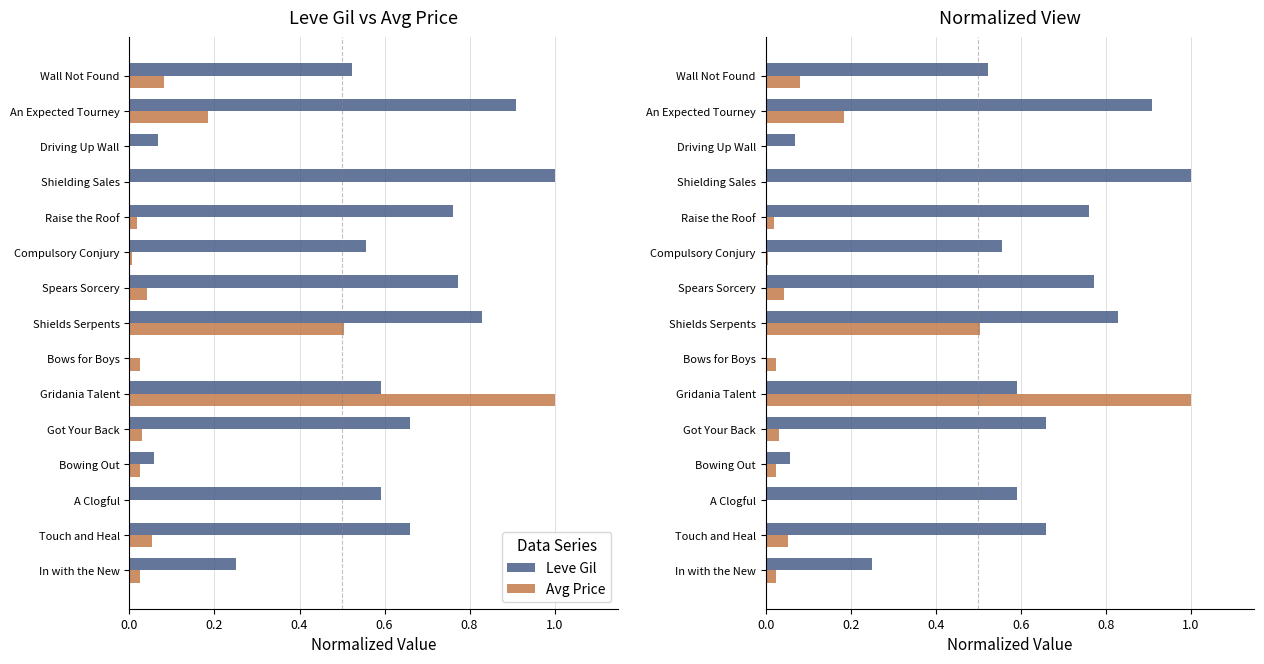

Which series changed the most between A Clogful and Got Your Back?

Leve Gil